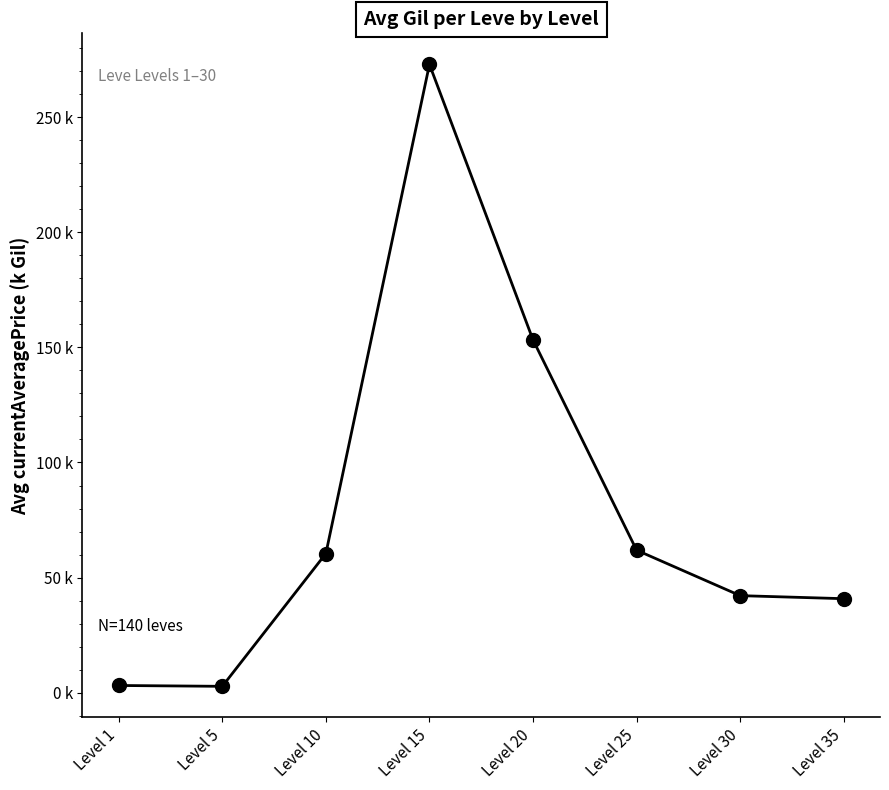

Does the chart have visible grid lines?

No